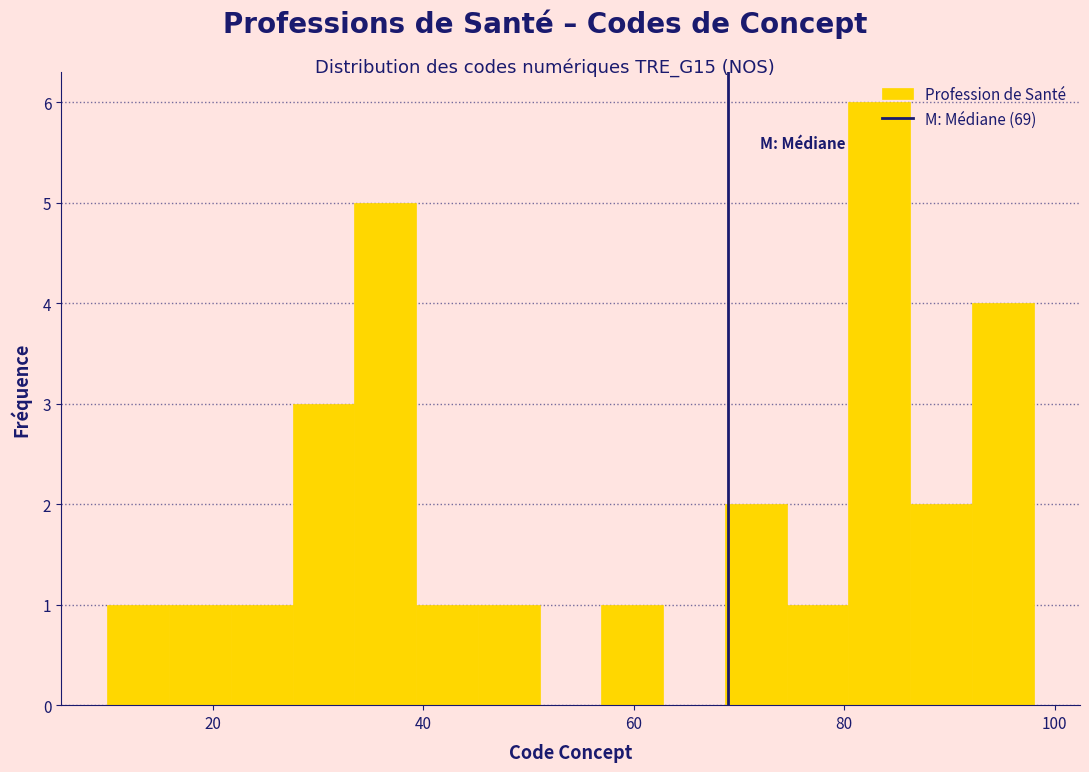

Read against the x-axis, roughly where is the centre of the tallest bar?

84